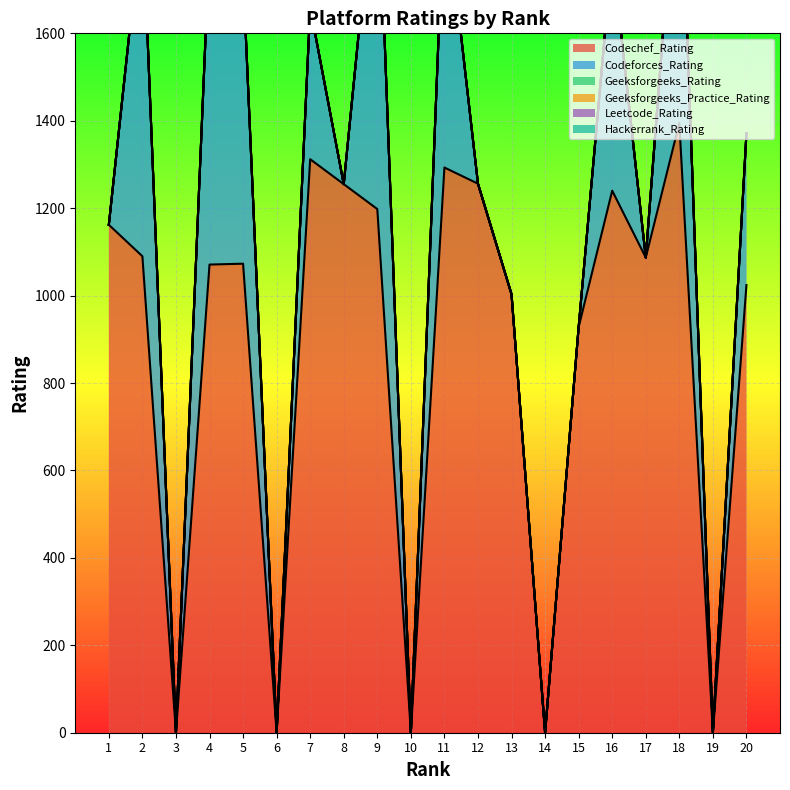

True or false: Leetcode_Rating and Geeksforgeeks_Rating intersect in this chart.

False